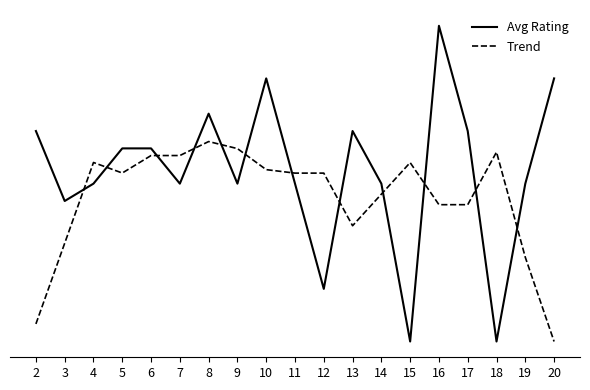

True or false: Trend and Avg Rating cross at least once.

True